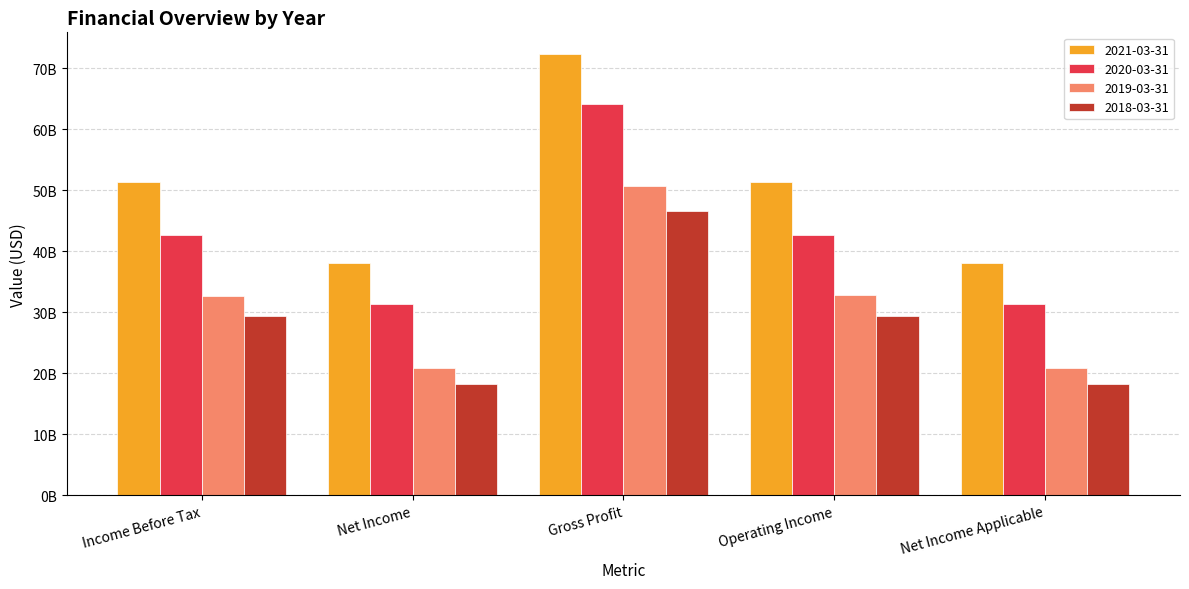

Which label corresponds to the largest value in the chart?

Gross Profit